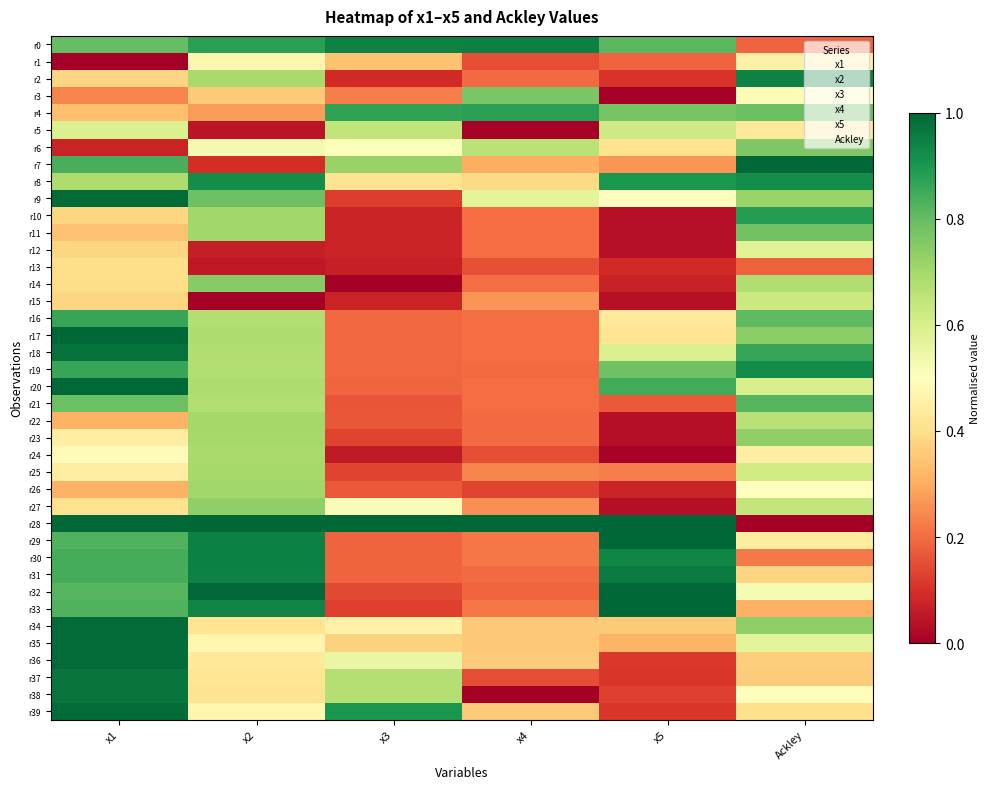

Reading left to right, extract all data points from this chart.

r0: x1=0.8	x2=0.9	x3=0.9	x4=0.9	x5=0.8	Ackley=0.2
r1: x1=0.0	x2=0.5	x3=0.3	x4=0.1	x5=0.2	Ackley=0.5
r2: x1=0.4	x2=0.7	x3=0.1	x4=0.2	x5=0.1	Ackley=0.9
r3: x1=0.2	x2=0.4	x3=0.2	x4=0.8	x5=0.0	Ackley=0.5
r4: x1=0.3	x2=0.3	x3=0.9	x4=0.9	x5=0.8	Ackley=0.8
r5: x1=0.6	x2=0.0	x3=0.6	x4=0.0	x5=0.6	Ackley=0.4
r6: x1=0.1	x2=0.5	x3=0.5	x4=0.7	x5=0.4	Ackley=0.8
r7: x1=0.8	x2=0.1	x3=0.7	x4=0.3	x5=0.3	Ackley=1.0
r8: x1=0.7	x2=0.9	x3=0.4	x4=0.4	x5=0.9	Ackley=0.9
r9: x1=1.0	x2=0.8	x3=0.1	x4=0.6	x5=0.5	Ackley=0.7
r10: x1=0.4	x2=0.7	x3=0.1	x4=0.2	x5=0.0	Ackley=0.9
r11: x1=0.3	x2=0.7	x3=0.1	x4=0.2	x5=0.0	Ackley=0.8
r12: x1=0.4	x2=0.1	x3=0.1	x4=0.2	x5=0.0	Ackley=0.6
r13: x1=0.4	x2=0.1	x3=0.1	x4=0.2	x5=0.1	Ackley=0.2
r14: x1=0.4	x2=0.7	x3=0.0	x4=0.2	x5=0.1	Ackley=0.7
r15: x1=0.4	x2=0.0	x3=0.1	x4=0.3	x5=0.0	Ackley=0.6
r16: x1=0.9	x2=0.7	x3=0.2	x4=0.2	x5=0.4	Ackley=0.8
r17: x1=1.0	x2=0.7	x3=0.2	x4=0.2	x5=0.4	Ackley=0.7
r18: x1=1.0	x2=0.7	x3=0.2	x4=0.2	x5=0.6	Ackley=0.9
r19: x1=0.9	x2=0.7	x3=0.2	x4=0.2	x5=0.8	Ackley=0.9
r20: x1=1.0	x2=0.7	x3=0.2	x4=0.2	x5=0.8	Ackley=0.6
r21: x1=0.8	x2=0.7	x3=0.2	x4=0.2	x5=0.2	Ackley=0.8
r22: x1=0.3	x2=0.7	x3=0.2	x4=0.2	x5=0.0	Ackley=0.7
r23: x1=0.4	x2=0.7	x3=0.1	x4=0.2	x5=0.0	Ackley=0.7
r24: x1=0.5	x2=0.7	x3=0.1	x4=0.2	x5=0.0	Ackley=0.4
r25: x1=0.4	x2=0.7	x3=0.1	x4=0.2	x5=0.2	Ackley=0.6
r26: x1=0.3	x2=0.7	x3=0.2	x4=0.1	x5=0.1	Ackley=0.5
r27: x1=0.4	x2=0.7	x3=0.5	x4=0.3	x5=0.0	Ackley=0.6
r28: x1=1.0	x2=1.0	x3=1.0	x4=1.0	x5=1.0	Ackley=0.0
r29: x1=0.8	x2=0.9	x3=0.2	x4=0.2	x5=1.0	Ackley=0.4
r30: x1=0.8	x2=0.9	x3=0.2	x4=0.2	x5=0.9	Ackley=0.2
r31: x1=0.8	x2=0.9	x3=0.2	x4=0.2	x5=1.0	Ackley=0.4
r32: x1=0.8	x2=1.0	x3=0.1	x4=0.2	x5=1.0	Ackley=0.5
r33: x1=0.8	x2=0.9	x3=0.1	x4=0.2	x5=1.0	Ackley=0.3
r34: x1=1.0	x2=0.4	x3=0.5	x4=0.4	x5=0.4	Ackley=0.7
r35: x1=1.0	x2=0.5	x3=0.4	x4=0.4	x5=0.3	Ackley=0.6
r36: x1=1.0	x2=0.4	x3=0.6	x4=0.4	x5=0.1	Ackley=0.4
r37: x1=1.0	x2=0.4	x3=0.7	x4=0.2	x5=0.1	Ackley=0.4
r38: x1=1.0	x2=0.4	x3=0.7	x4=0.0	x5=0.1	Ackley=0.5
r39: x1=1.0	x2=0.5	x3=0.9	x4=0.4	x5=0.1	Ackley=0.4